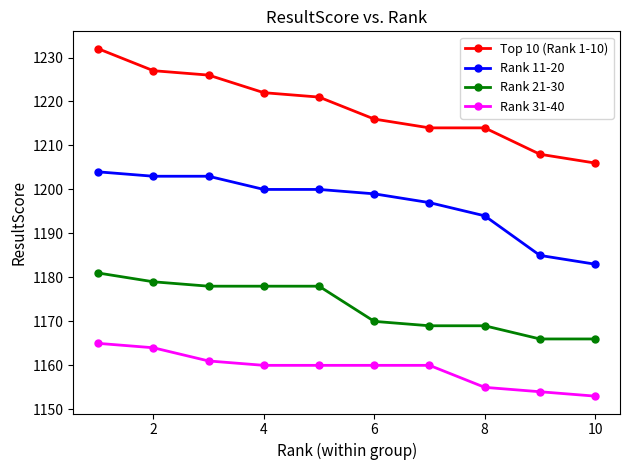

True or false: Rank 21-30 and Top 10 (Rank 1-10) intersect in this chart.

False